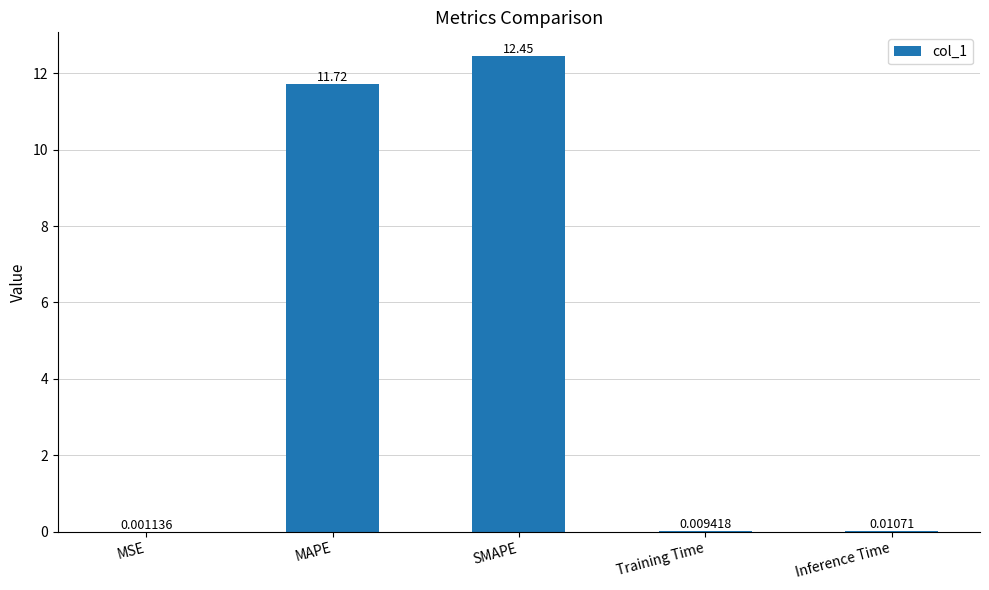

At which label is the value closest to 6?

MAPE